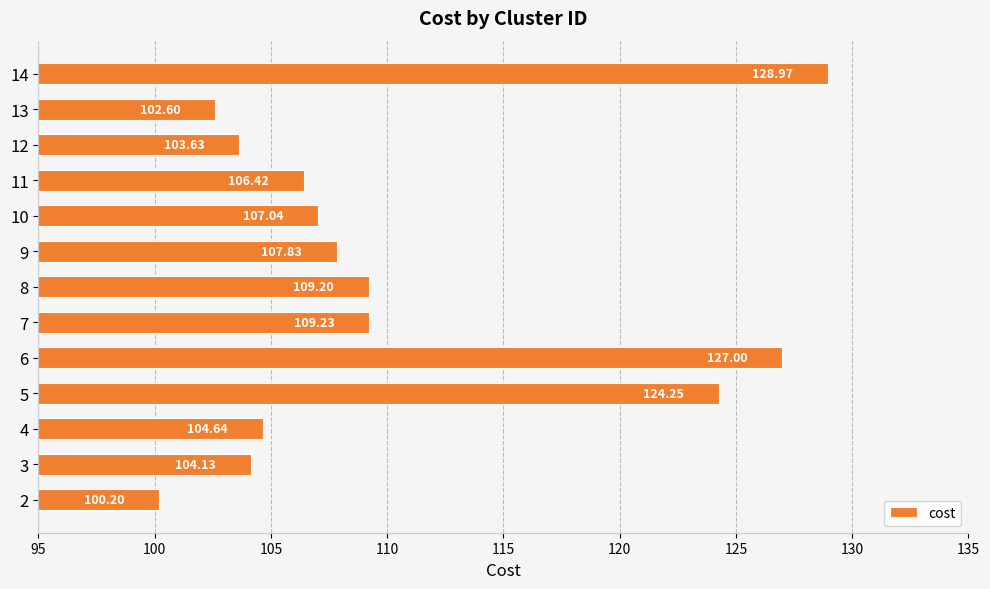

Between 4 and 6, which is larger?

6